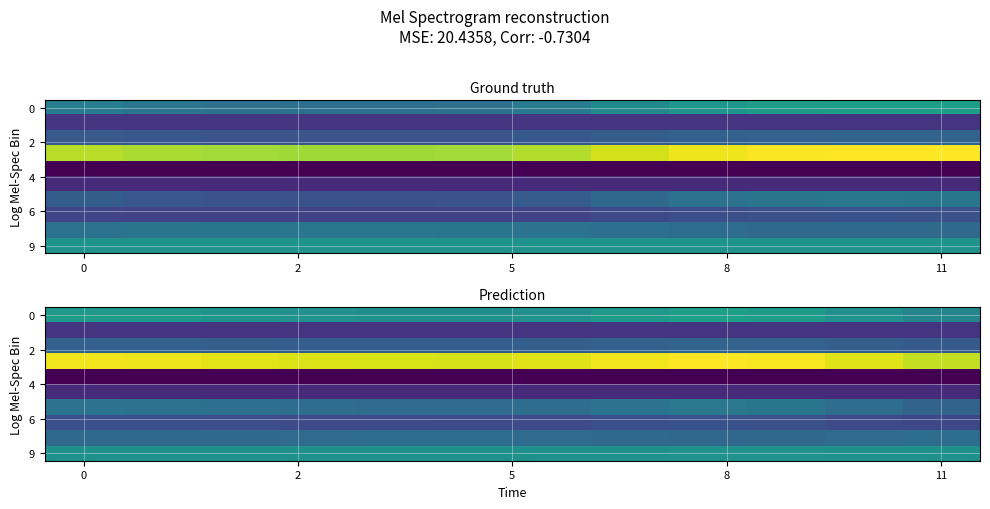

At how many categories does at least one series exceed 23?

12